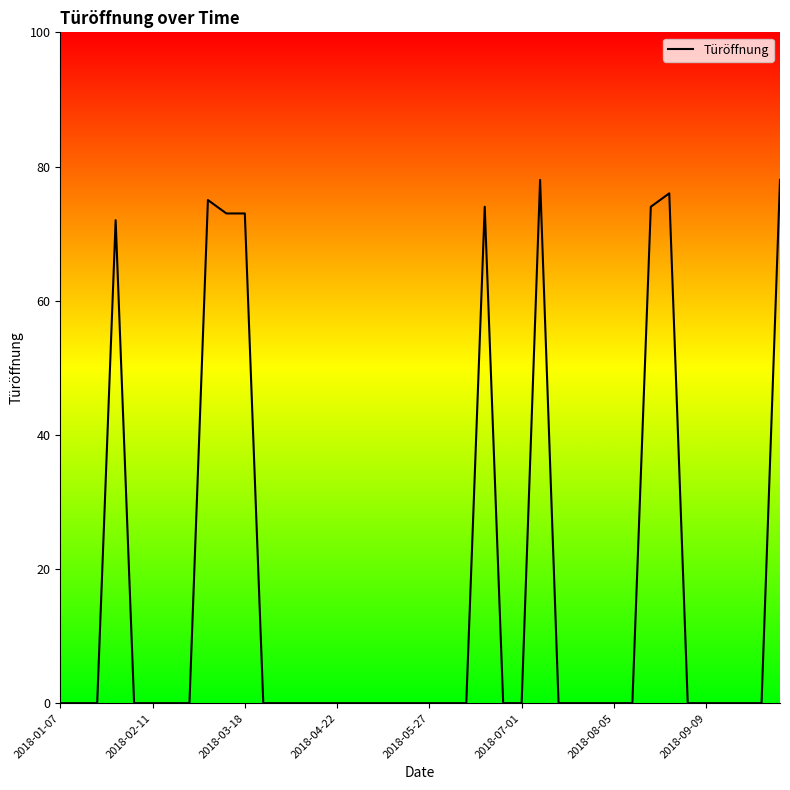

What is the greatest value displayed?

78